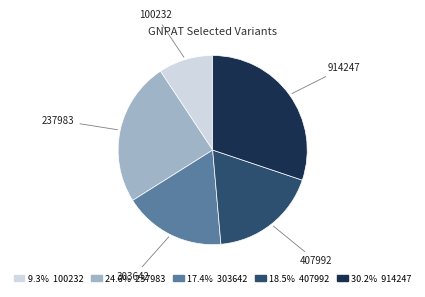

How many segments does this pie chart have?

5